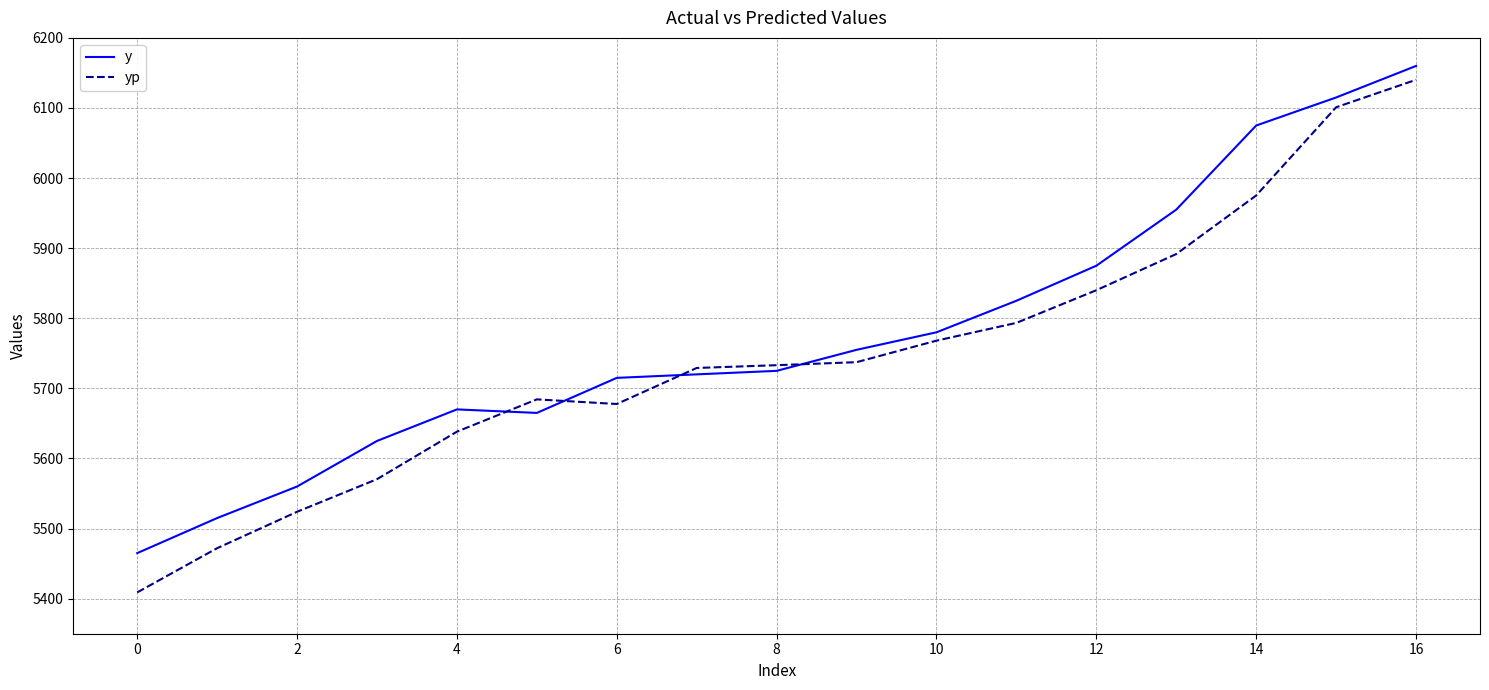

Which series has the largest range (max minus min)?

yp